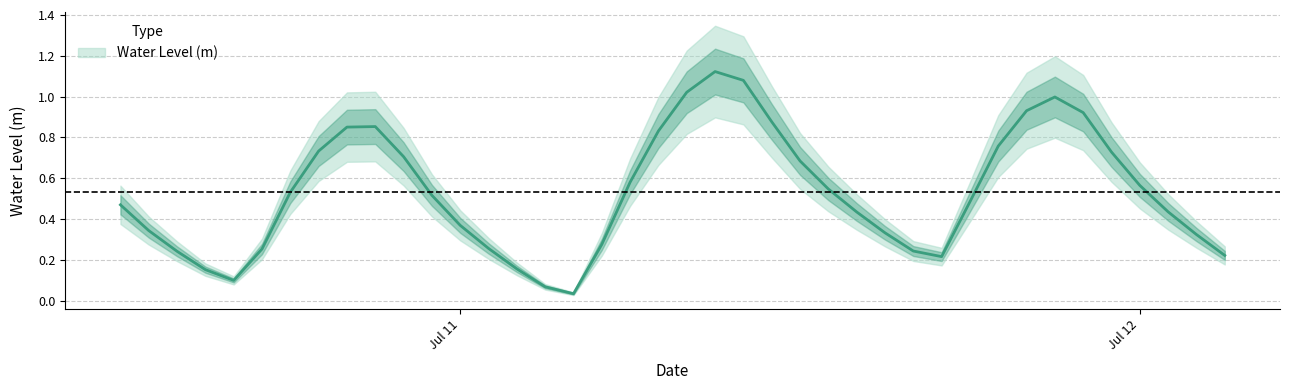

Rank the categories by value from highest to lowest.

2025-07-11 09:00:00, 2025-07-11 10:00:00, 2025-07-11 08:00:00, 2025-07-11 21:00:00, 2025-07-11 20:00:00, 2025-07-11 22:00:00, 2025-07-11 11:00:00, 2025-07-10 21:00:00, 2025-07-10 20:00:00, 2025-07-11 07:00:00, 2025-07-11 19:00:00, 2025-07-10 19:00:00, 2025-07-11 23:00:00, 2025-07-10 22:00:00, 2025-07-11 12:00:00, 2025-07-11 06:00:00, 2025-07-12 00:00:00, 2025-07-11 13:00:00, 2025-07-10 18:00:00, 2025-07-10 23:00:00, 2025-07-11 18:00:00, 2025-07-10 12:00:00, 2025-07-12 01:00:00, 2025-07-11 14:00:00, 2025-07-11 00:00:00, 2025-07-10 13:00:00, 2025-07-11 15:00:00, 2025-07-12 02:00:00, 2025-07-11 05:00:00, 2025-07-11 01:00:00, 2025-07-10 17:00:00, 2025-07-11 16:00:00, 2025-07-10 14:00:00, 2025-07-12 03:00:00, 2025-07-11 17:00:00, 2025-07-11 02:00:00, 2025-07-10 15:00:00, 2025-07-10 16:00:00, 2025-07-11 03:00:00, 2025-07-11 04:00:00